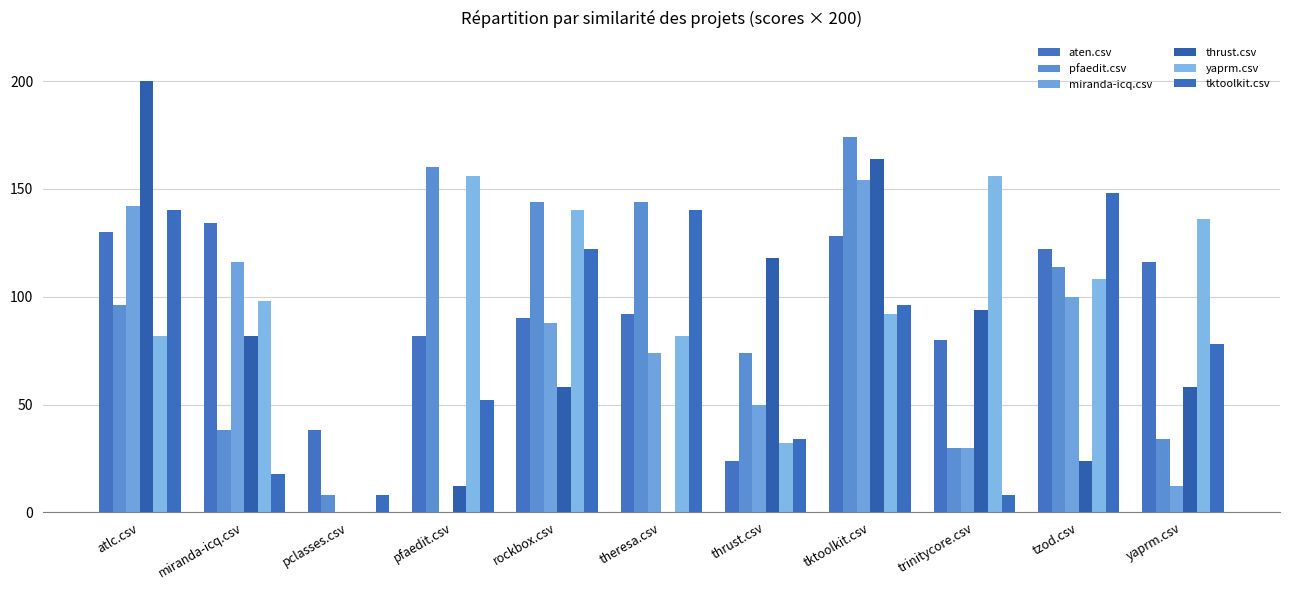

How many groups of bars are there?

11